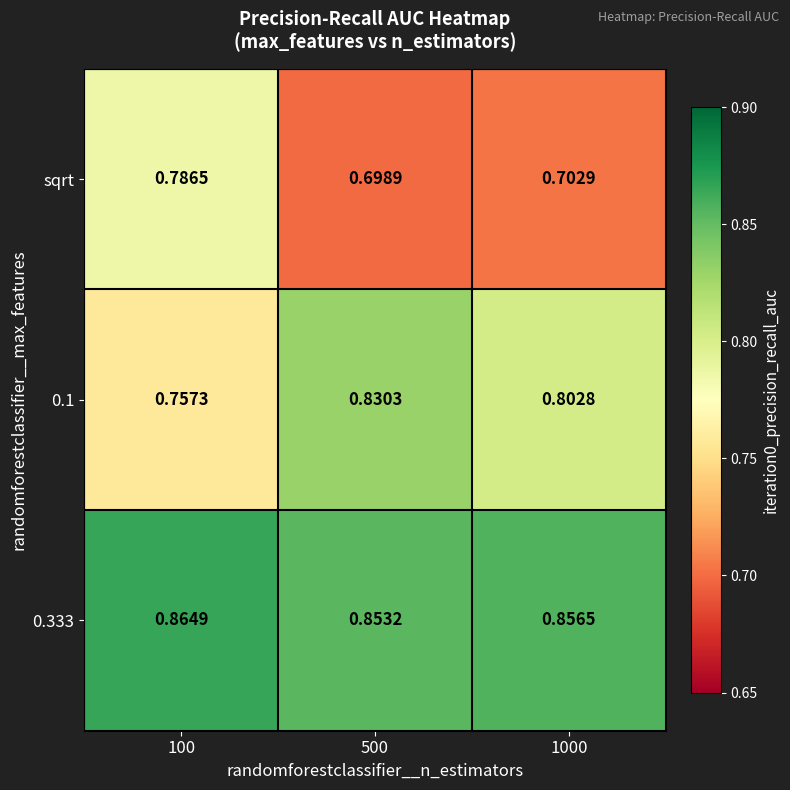

Is the value of 0.333 at 500 greater than the value of sqrt at 1000?

Yes